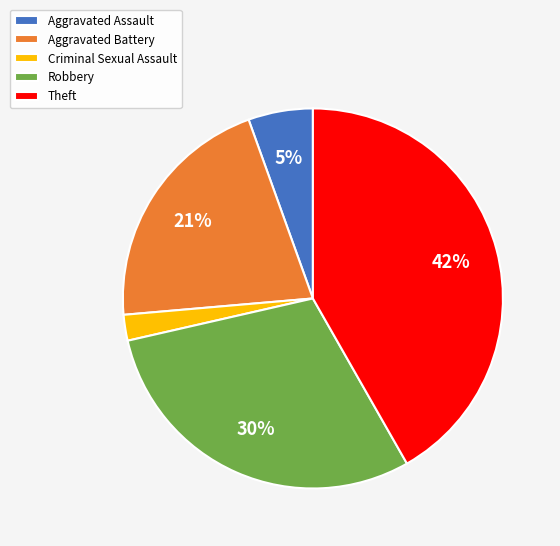

Which category has the biggest portion of the pie?

Theft